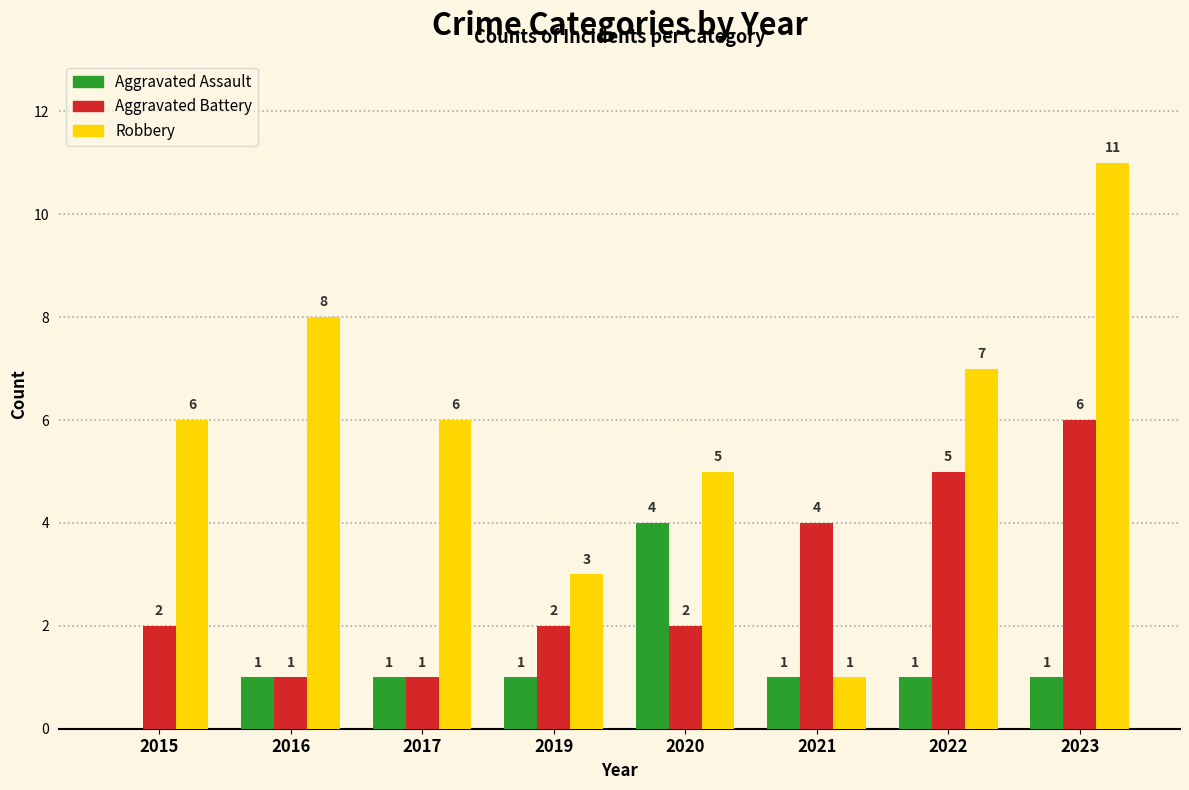

What are all the series names shown in the legend?

Aggravated Assault, Aggravated Battery, Robbery